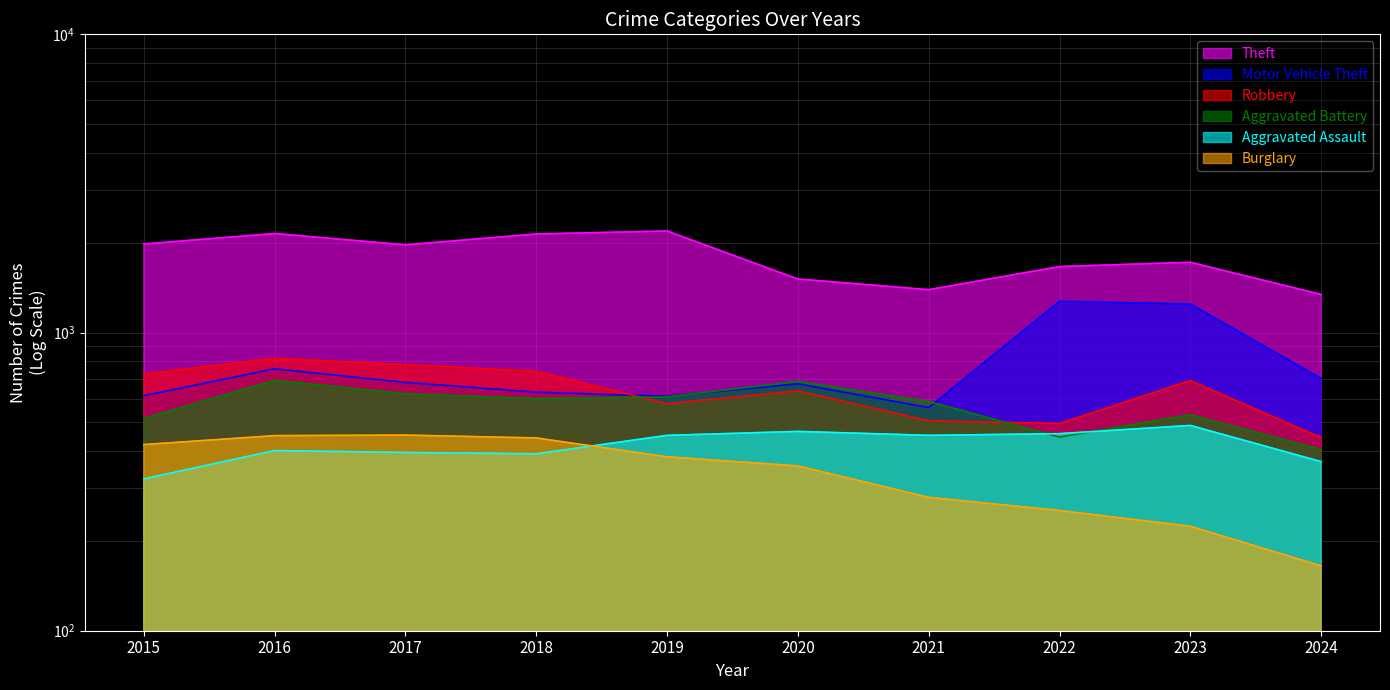

True or false: Aggravated Battery has more than 1 interior local peaks.

True